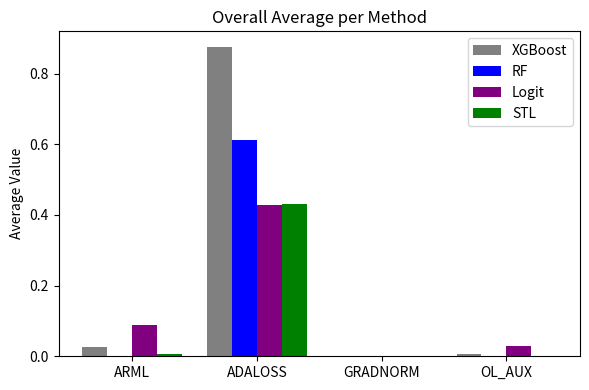

The XGBoost series shows 0.0 at OL_AUX. True or false?

True